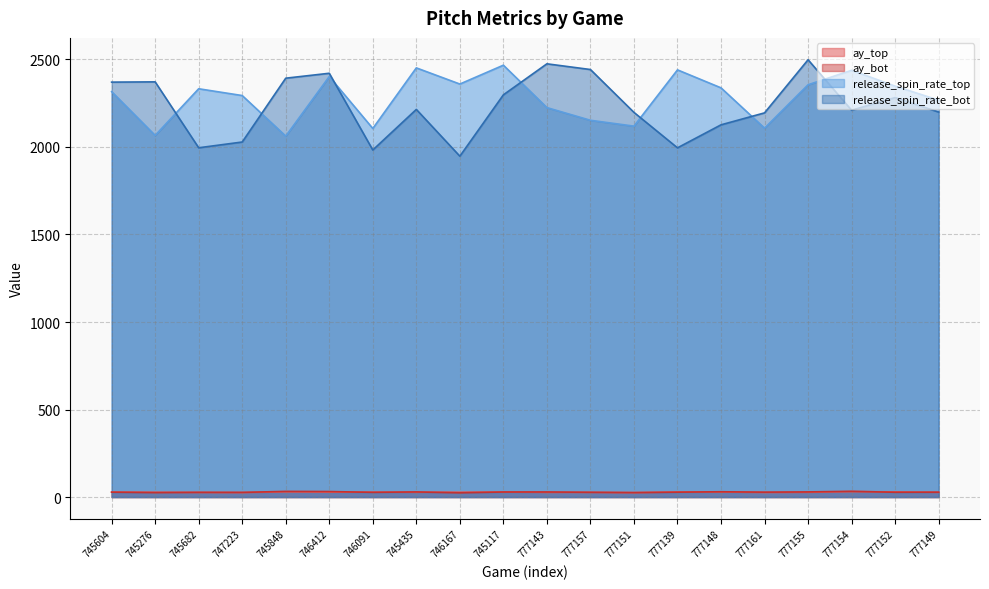

Rank the categories by release_spin_rate_bot value from lowest to highest.

746167, 746091, 777139, 745682, 747223, 777148, 777161, 777151, 777149, 777154, 745435, 777152, 745117, 745604, 745276, 745848, 746412, 777157, 777143, 777155